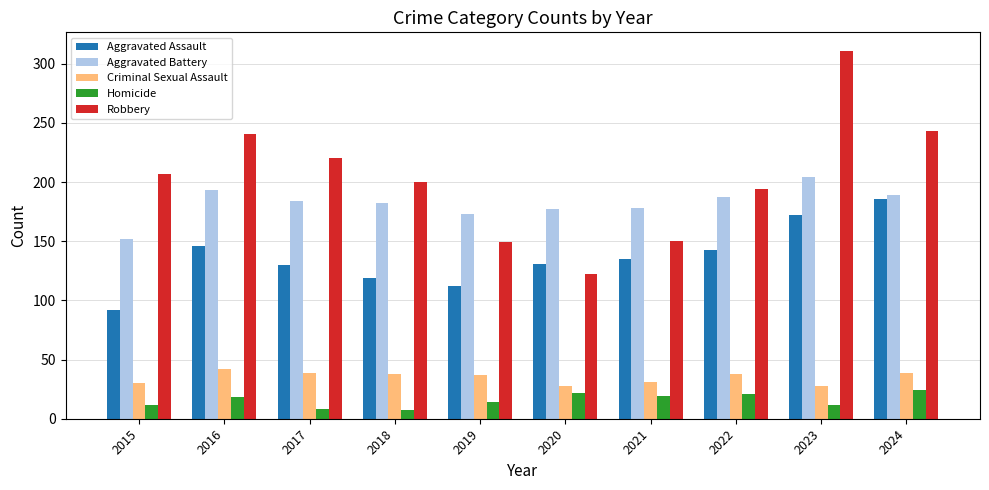

At which label does Robbery reach its peak?

2023